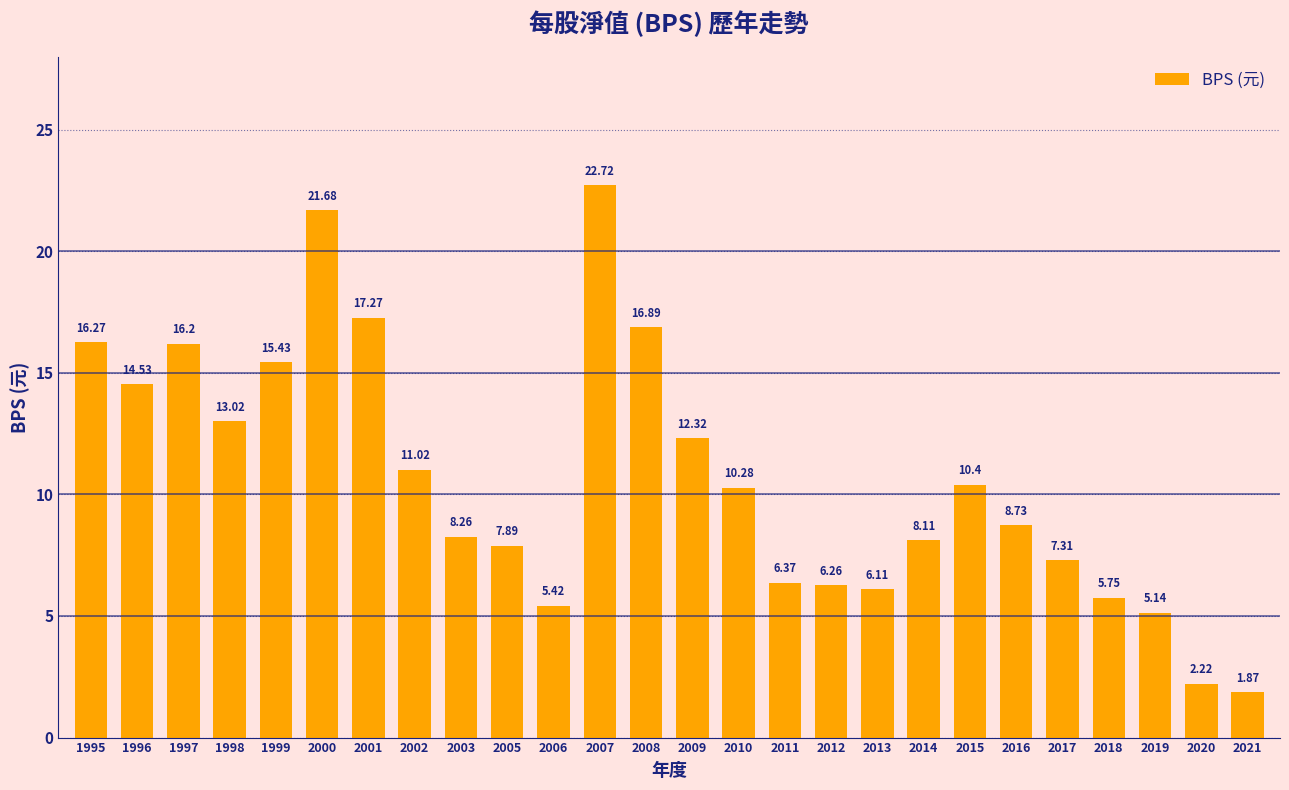

How many bars are there in total?

26